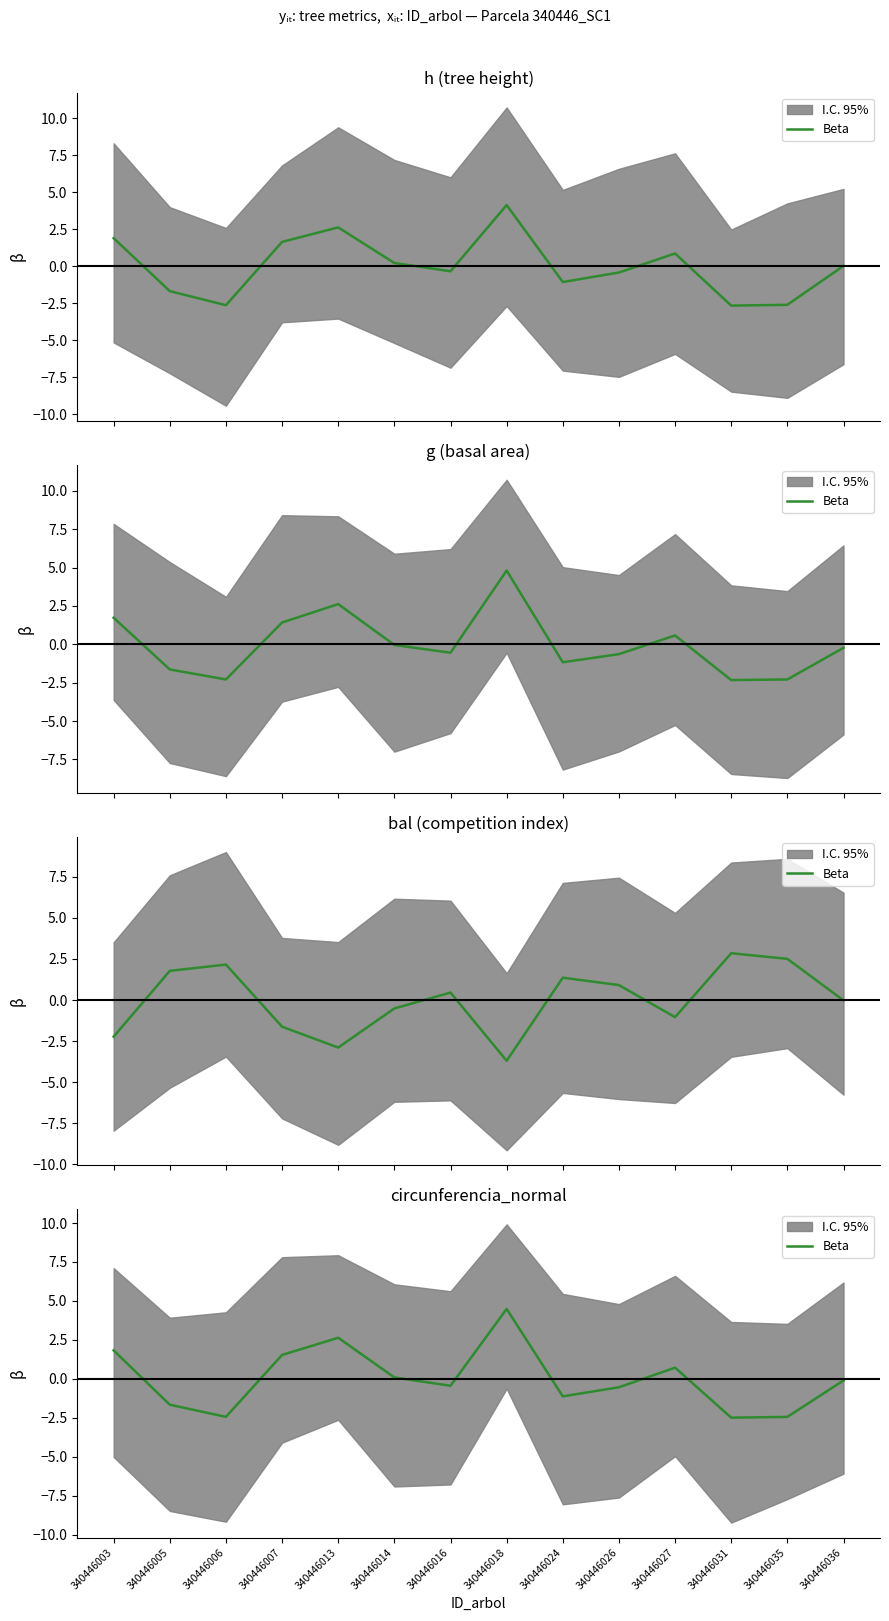

How many data points does each series have?

14